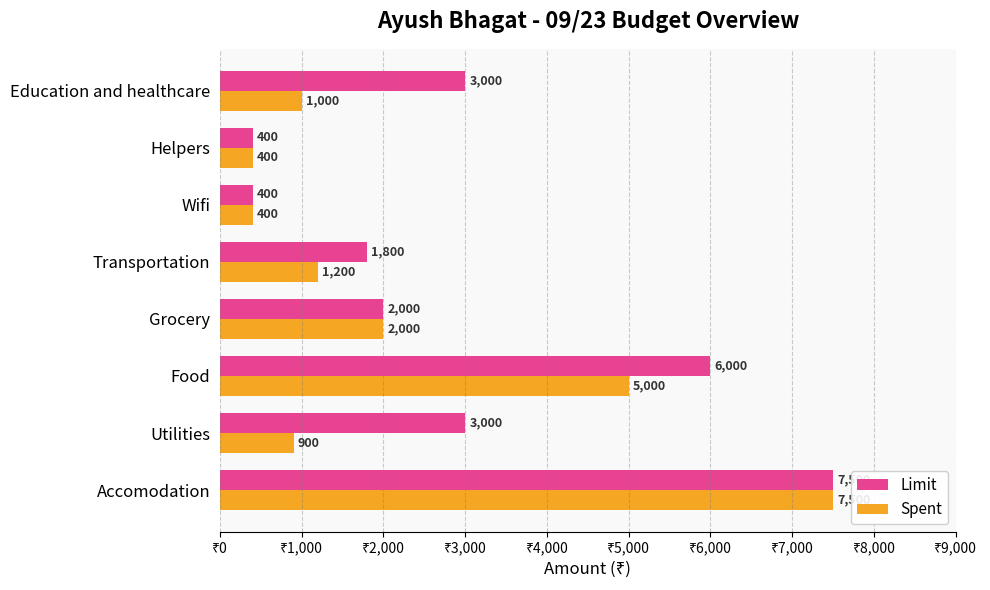

What value does the Limit series have at Accomodation, to the nearest 50?

7500